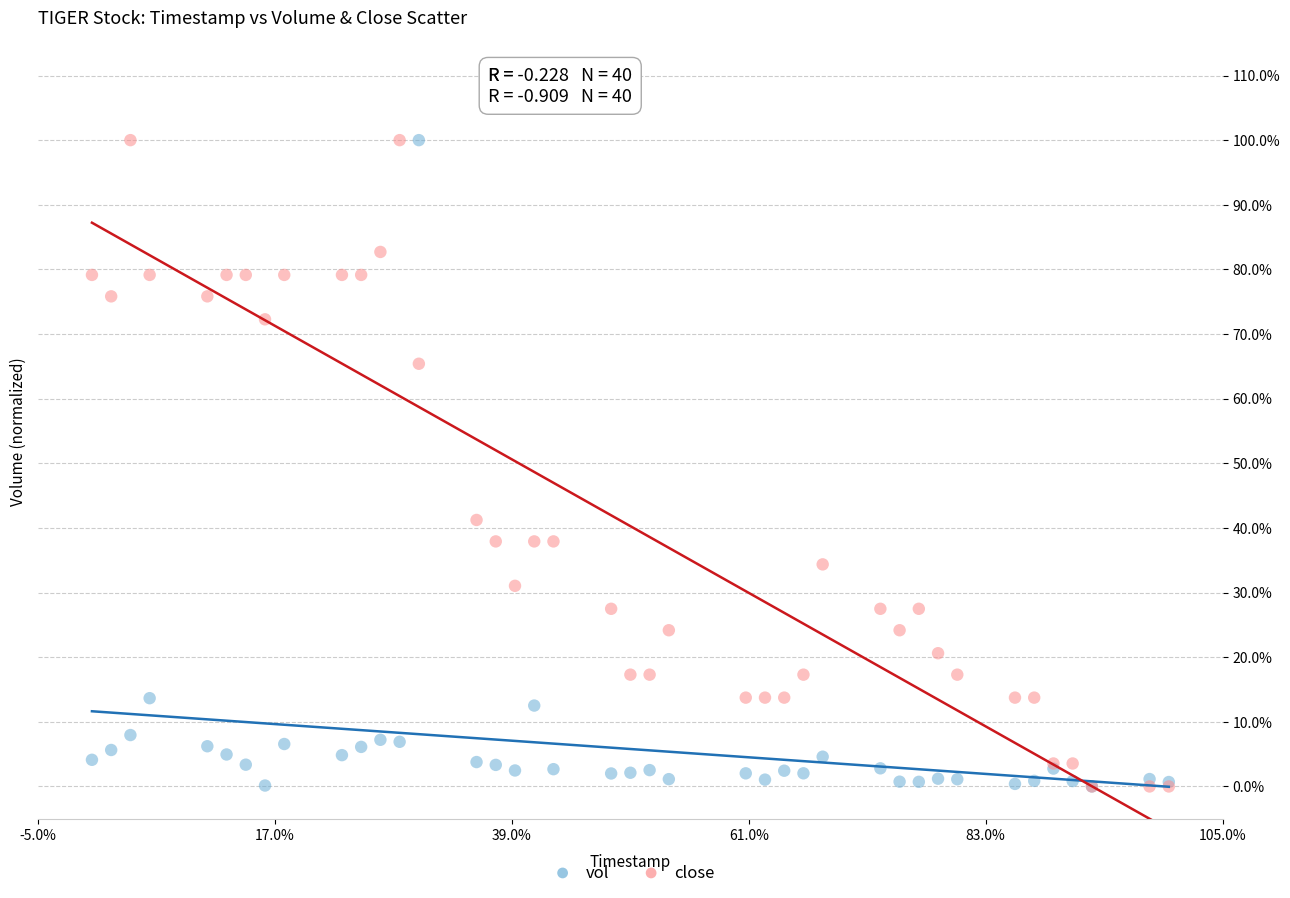

What are all the series names shown in the legend?

vol, close